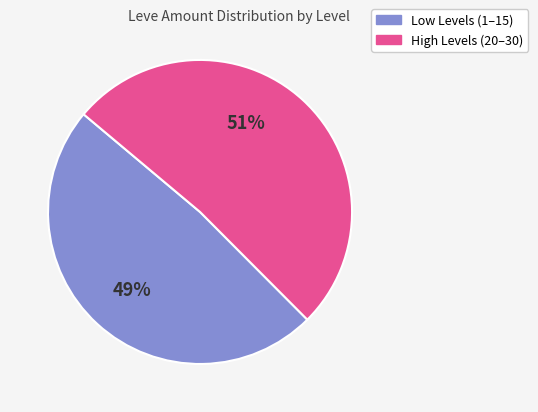

Is there a majority slice in this chart?

Yes